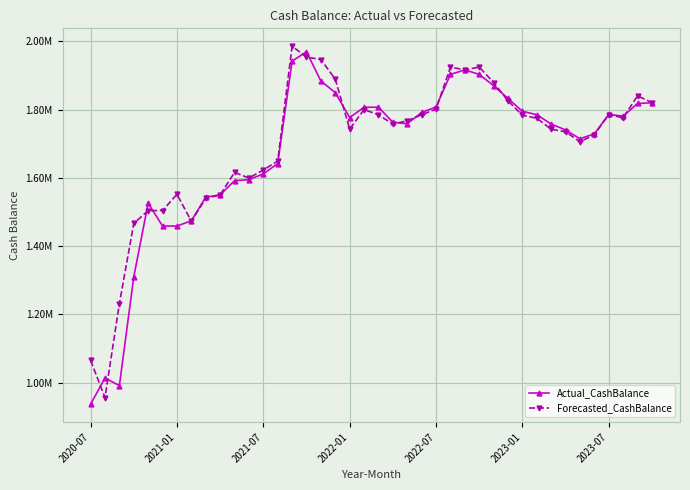

What are all the series names shown in the legend?

Actual_CashBalance, Forecasted_CashBalance